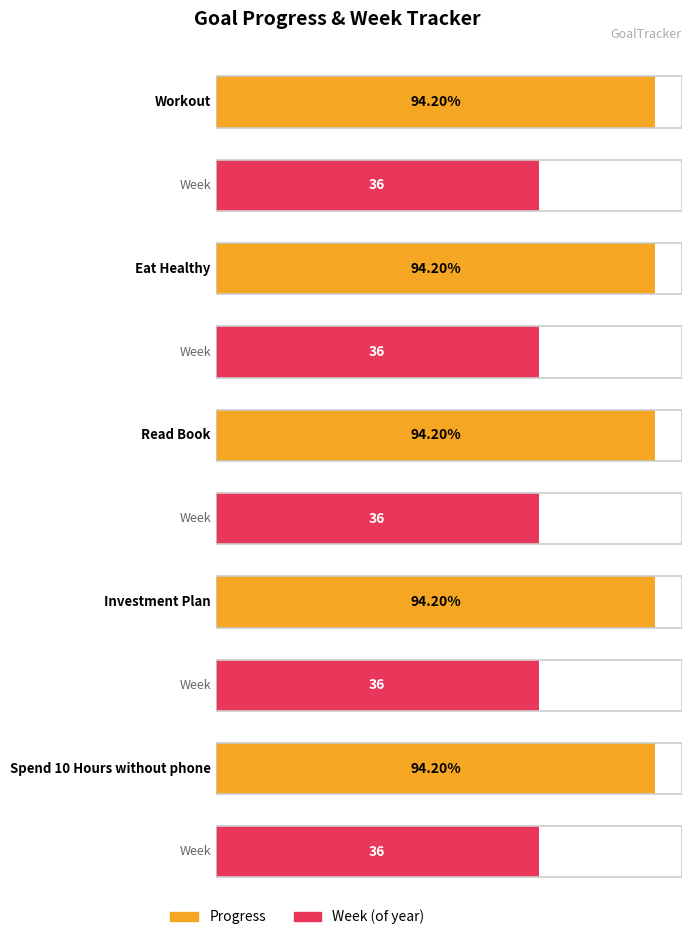

What is the label of the 5th bar from the right?

Workout